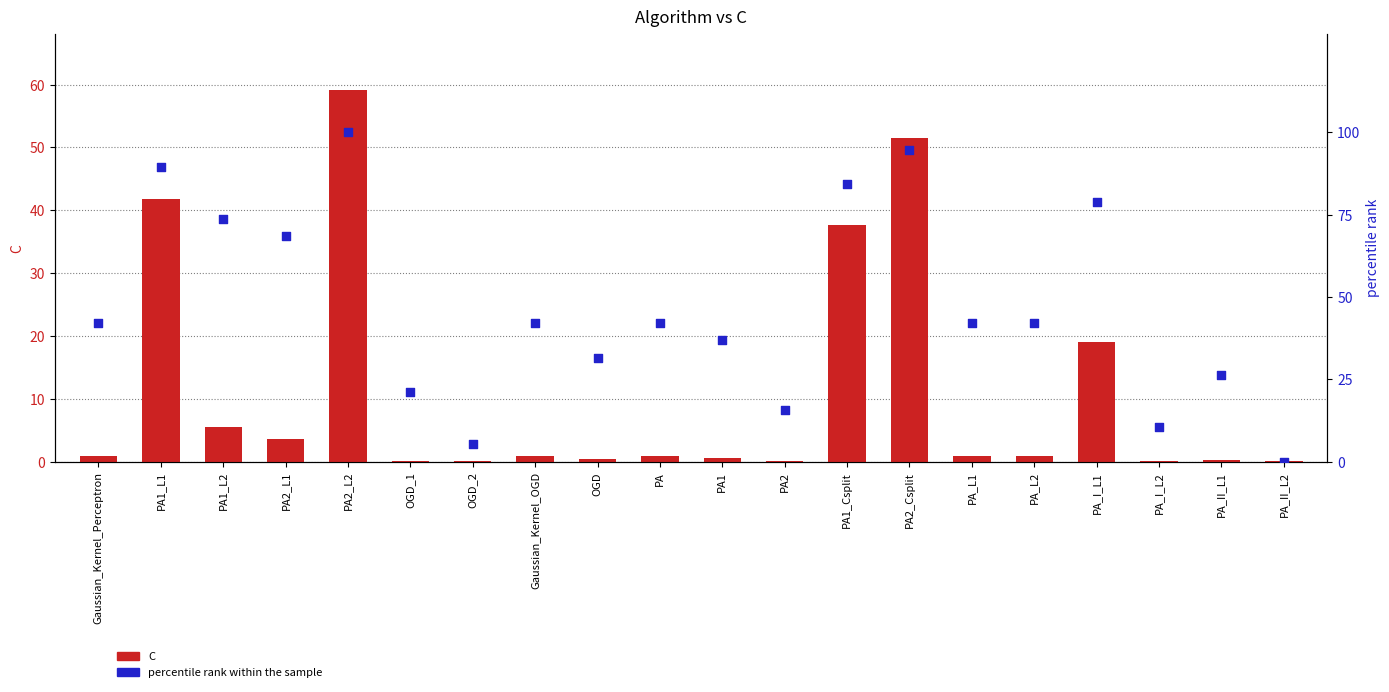

Which series has the largest total across all categories?

percentile rank within the sample